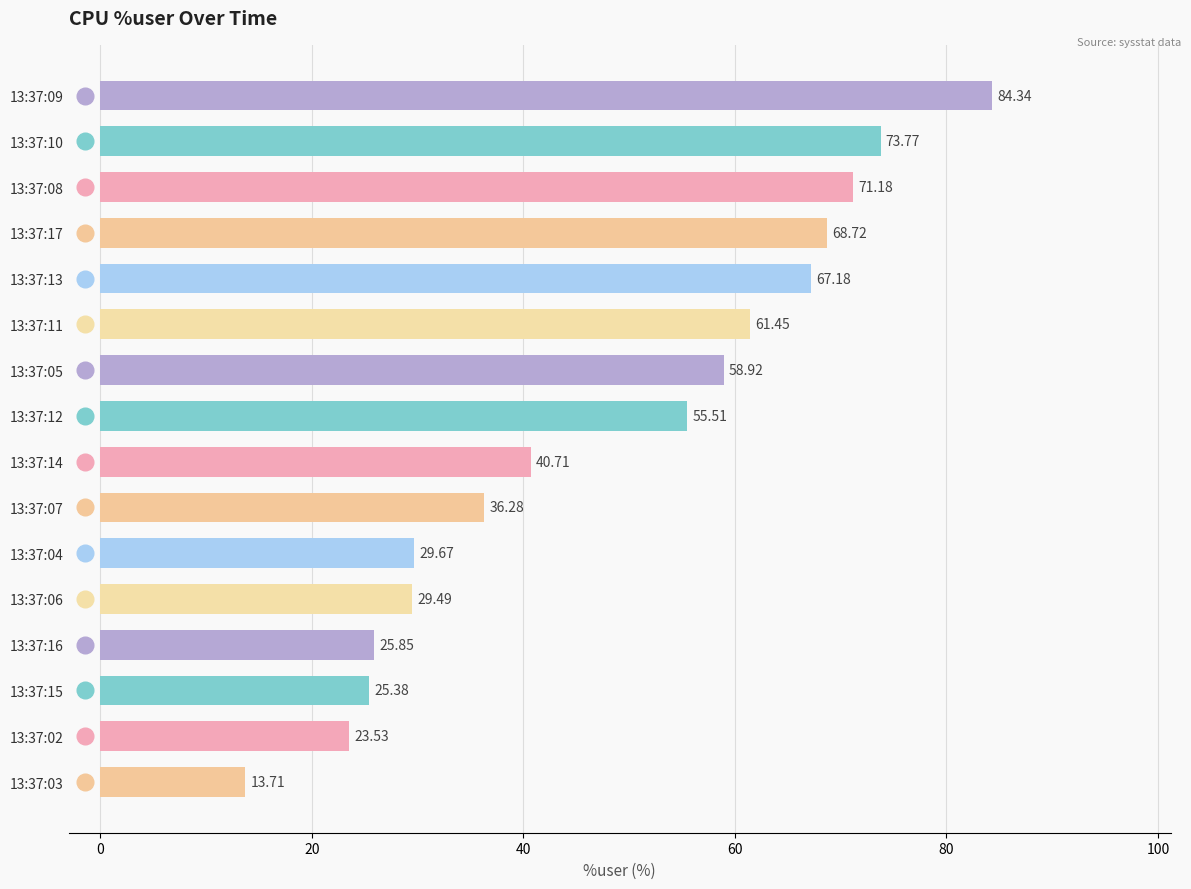

What is the sum of all values?

765.7